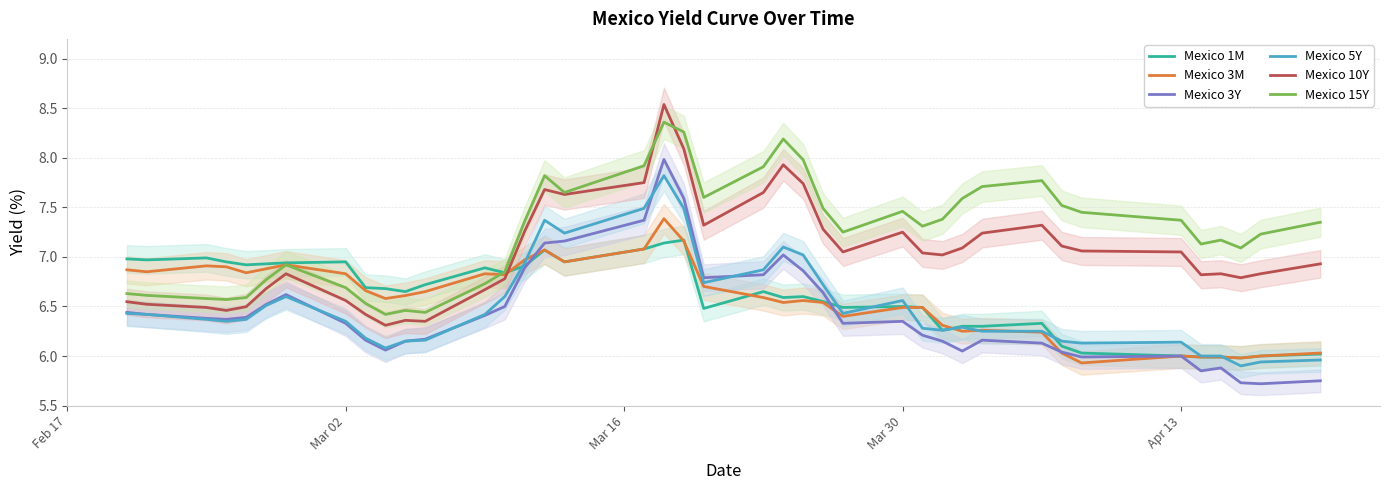

What is the smallest value displayed?

5.7